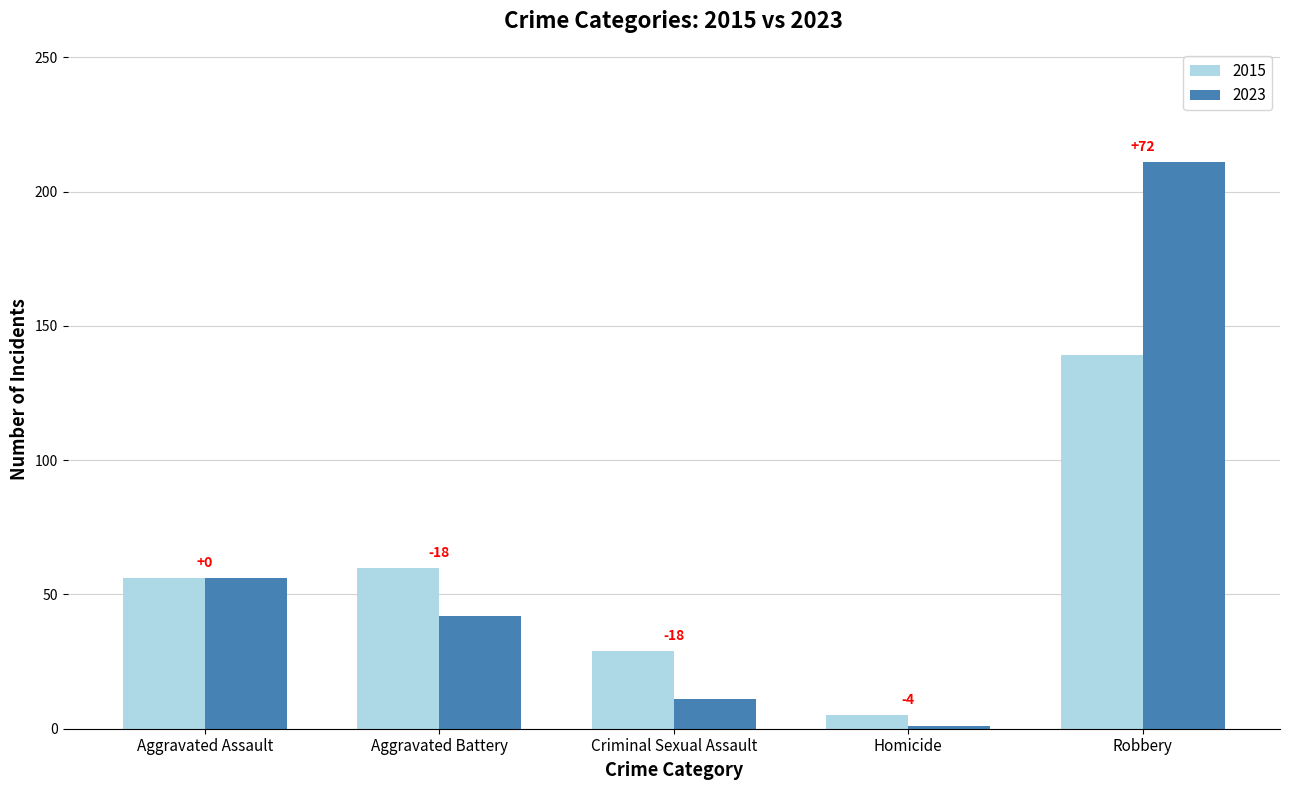

What is the difference between the 2023 values at Aggravated Assault and Homicide?

55